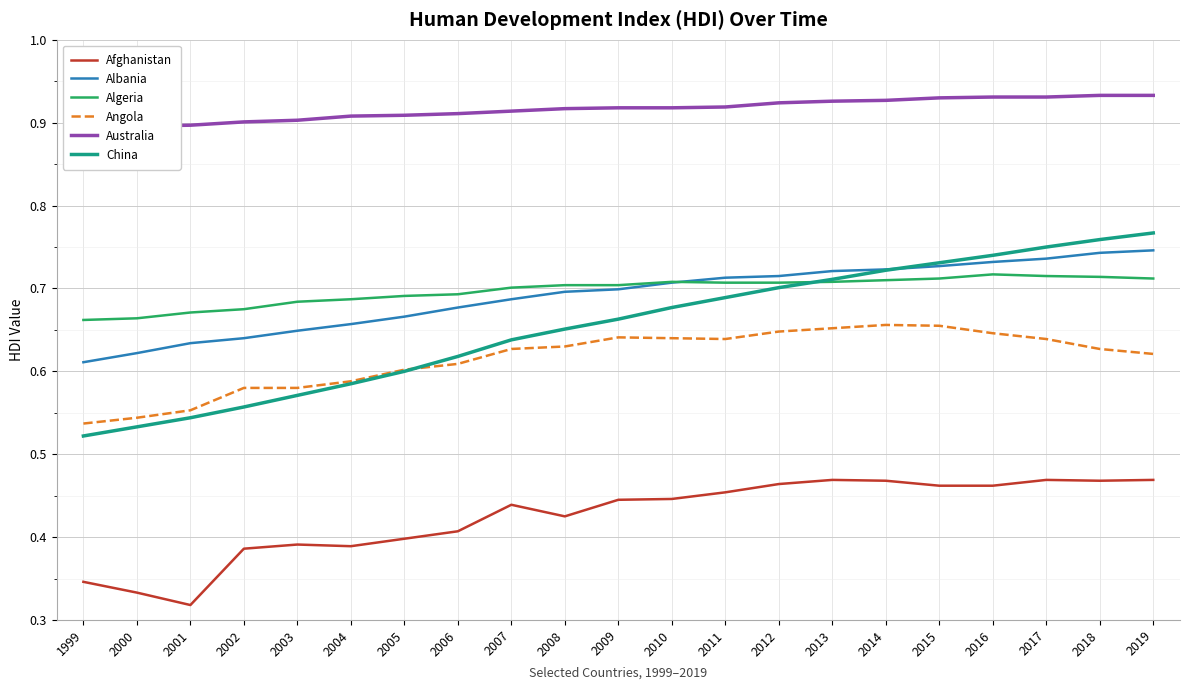

What is the difference between the Angola values at 2019 and 2001?

0.1